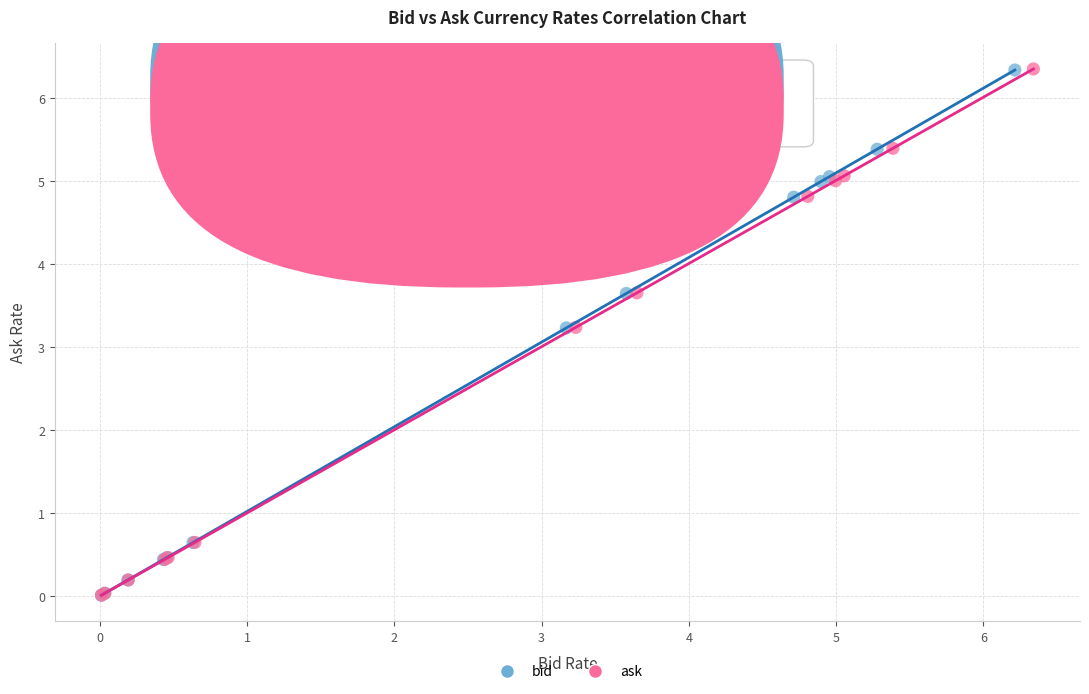

What are all the series names shown in the legend?

bid, ask